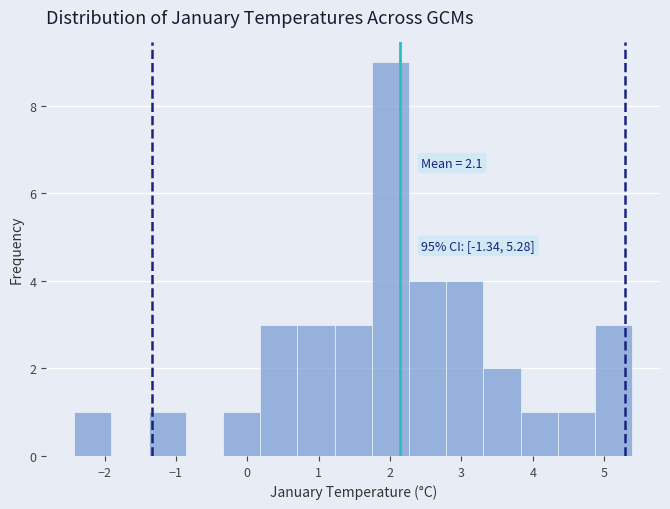

Which range on the x-axis has the tallest bar?

1.7 to 2.3